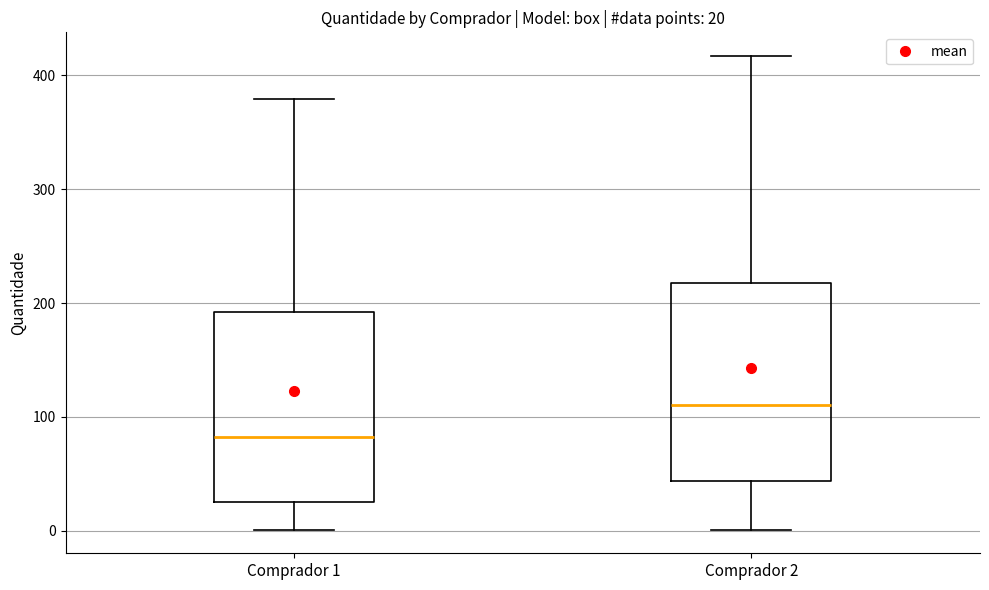

Which box's median line is the highest?

Comprador 2